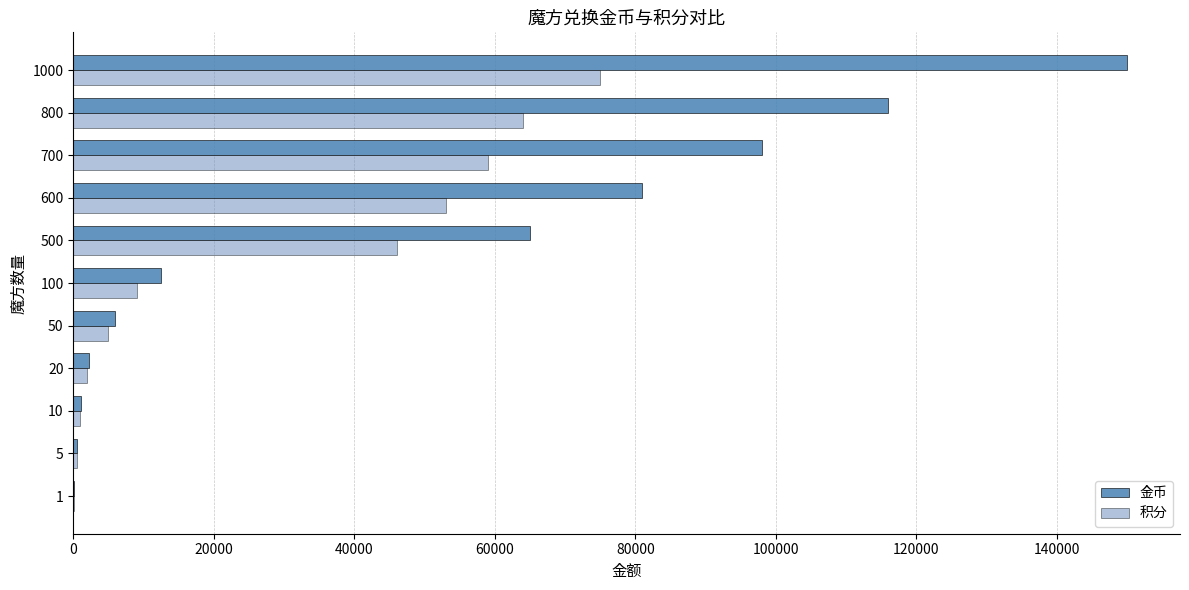

What is the highest value of the 积分 series?

75000